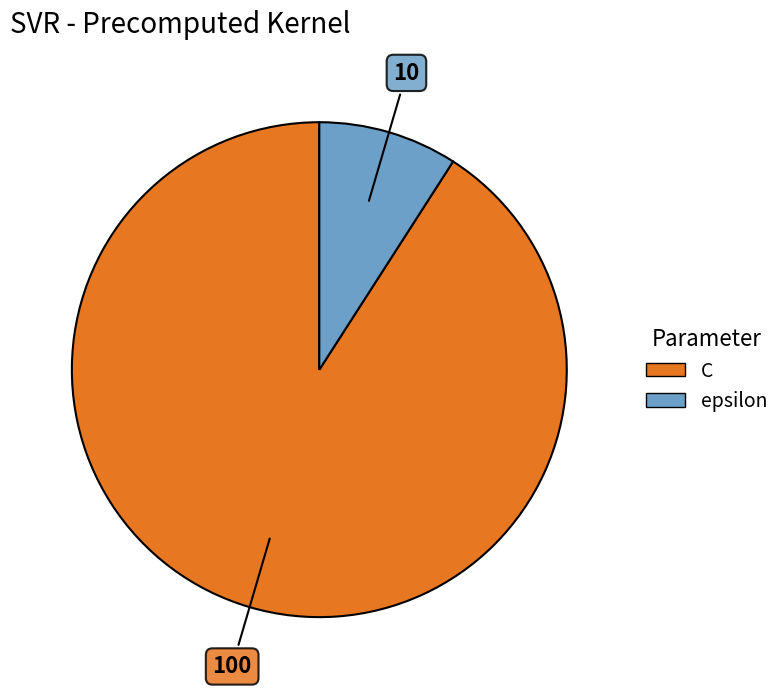

Which has a higher value, epsilon or C?

C